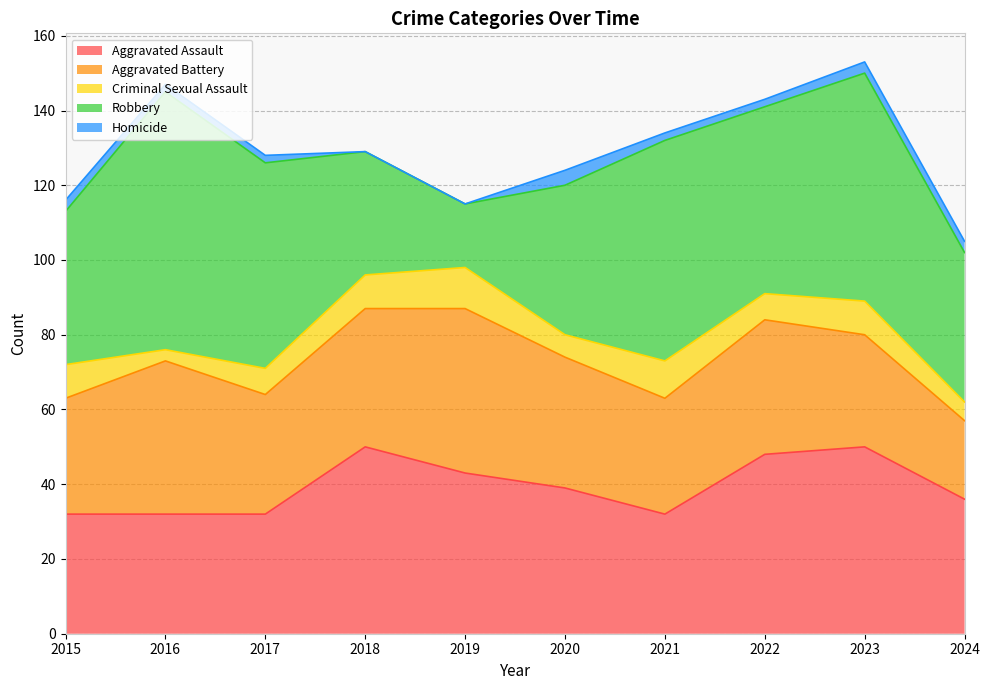

Where is Aggravated Battery nearest to the value 32?

2017